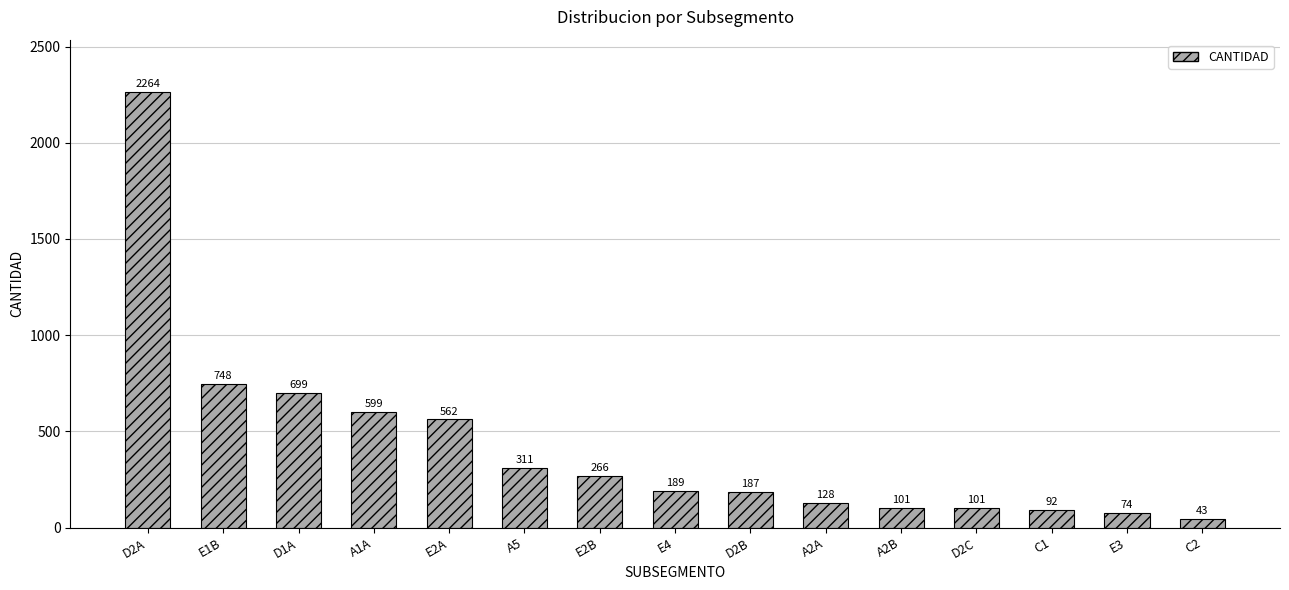

What is the change in value from D1A to C2?

-656